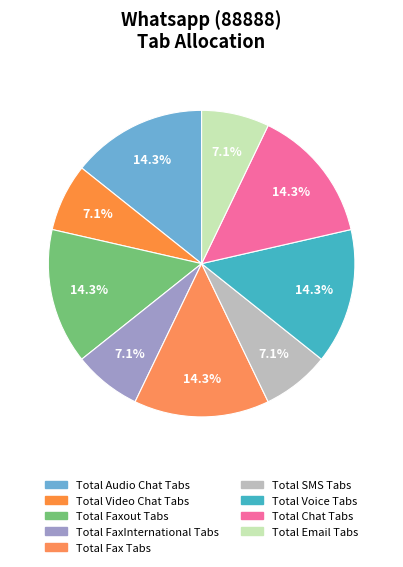

Between Total Video Chat Tabs and Total Email Tabs, which is larger?

Total Video Chat Tabs